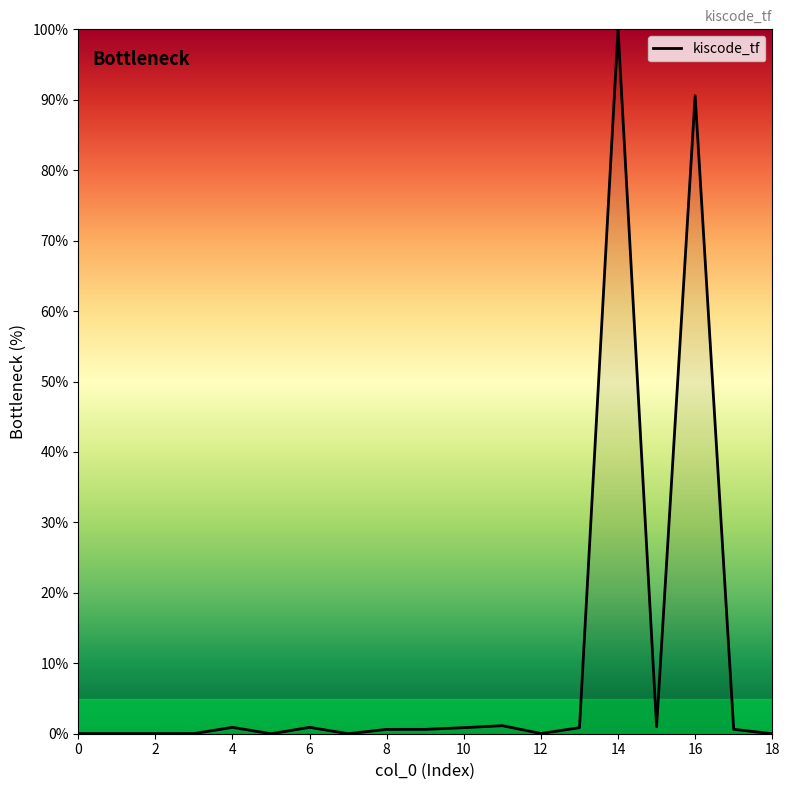

What is the maximum value shown in the chart?

100.0